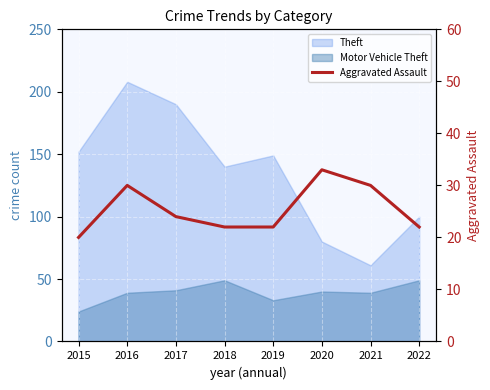

How many values are between 22 and 30?

6